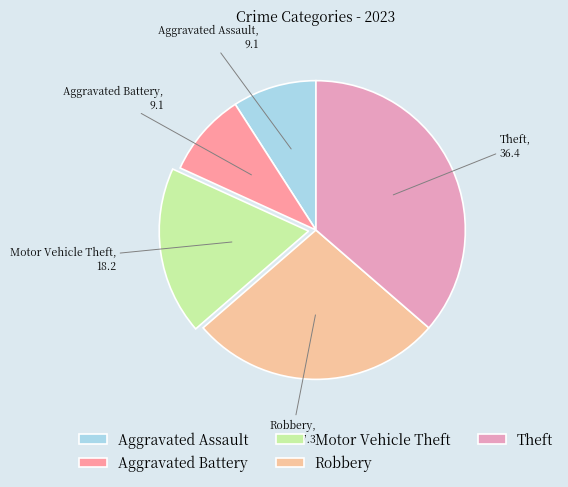

Does Motor Vehicle Theft account for over 50% of the chart?

No